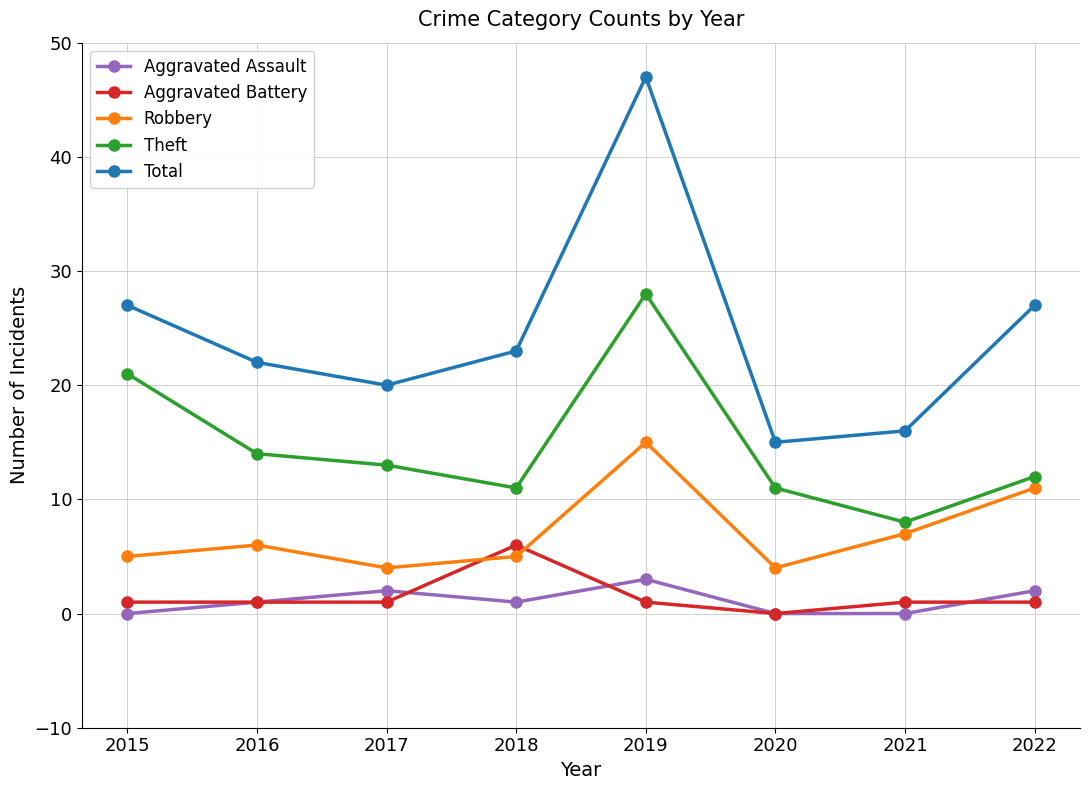

At which category is the sum across all series the highest?

2019